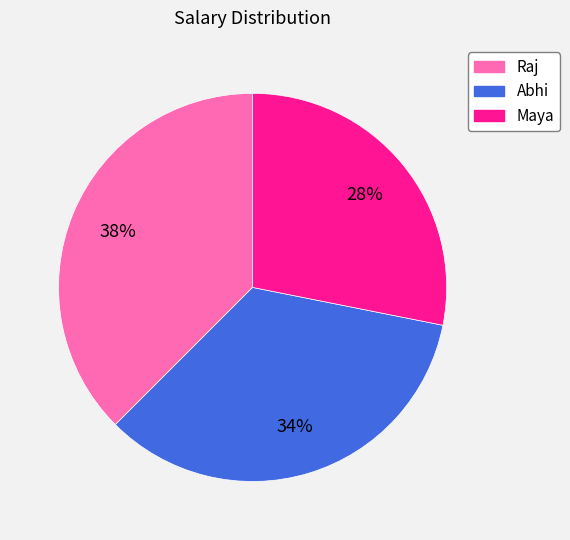

To the nearest percent, what is the average slice percentage?

33%